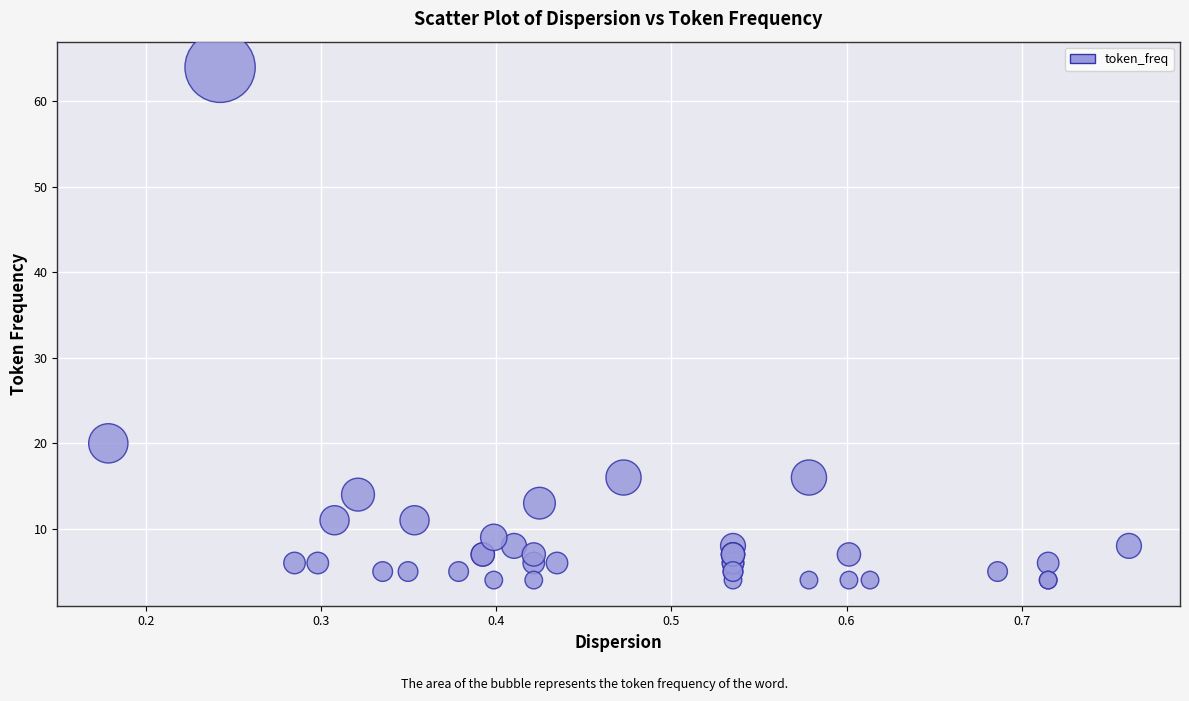

What Y value in the scatter plot is closest to 34?

20